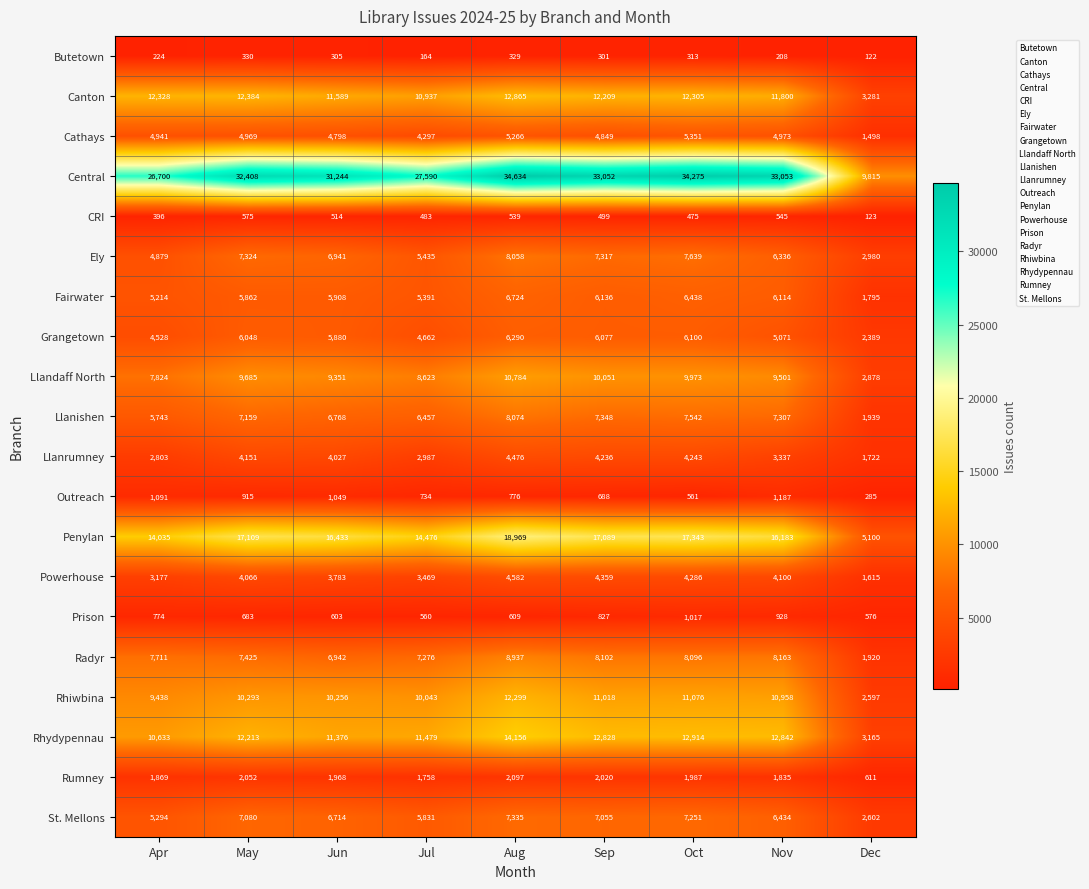

True or false: Llanrumney has a value of 1884 at Aug.

False